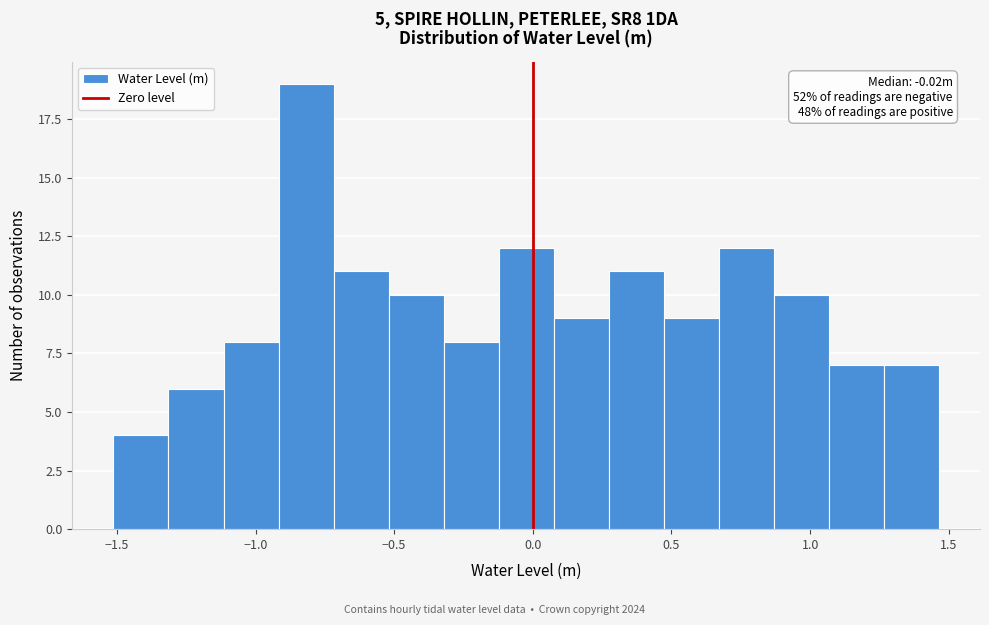

Read against the x-axis, roughly where is the centre of the tallest bar?

-0.80